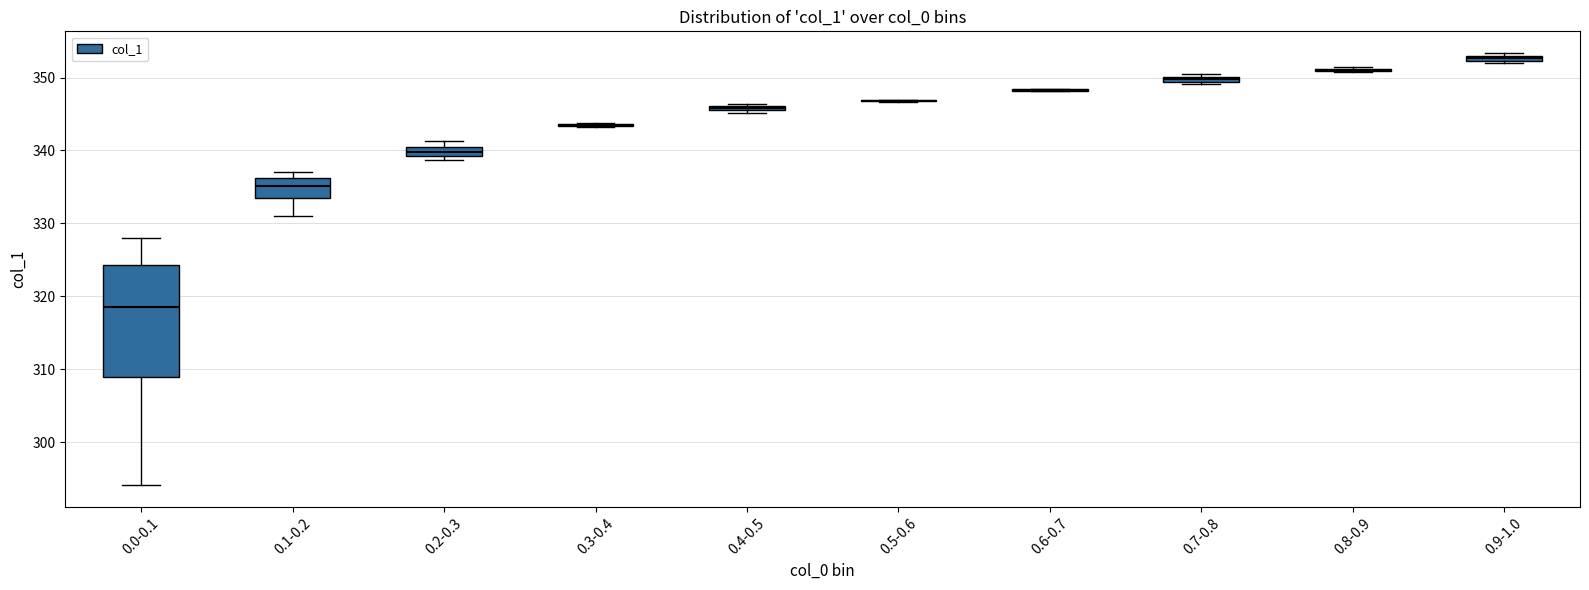

Comparing the boxes themselves (not the whiskers), which one is the tallest?

0.0-0.1